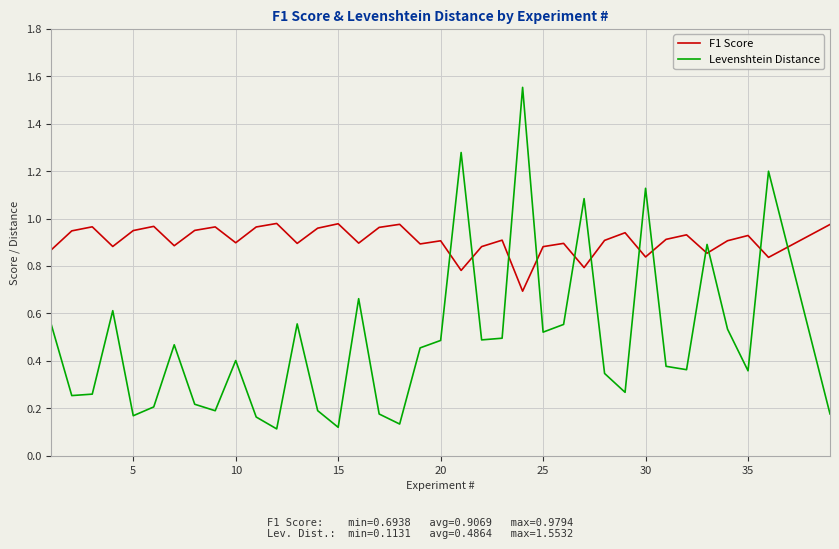

What is the difference between the maximum and minimum values in the Levenshtein Distance series?

1.4